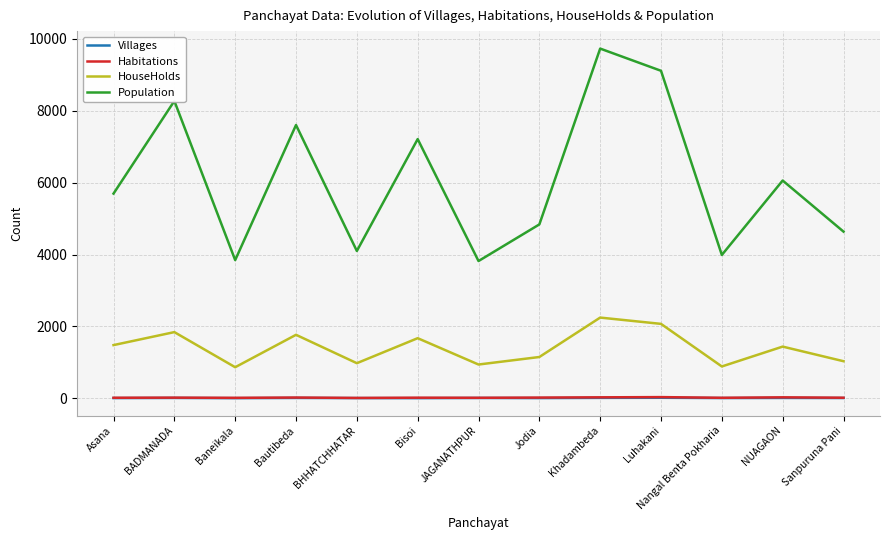

How many categories are shown in the chart?

13